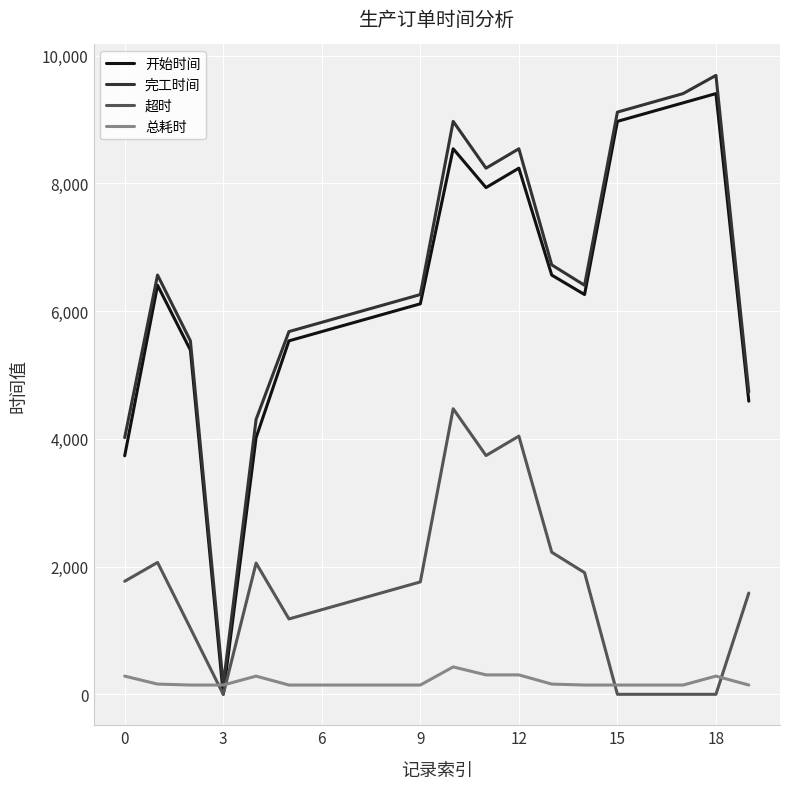

Which series ends up on top after the final intersection of 总耗时 and 开始时间?

开始时间